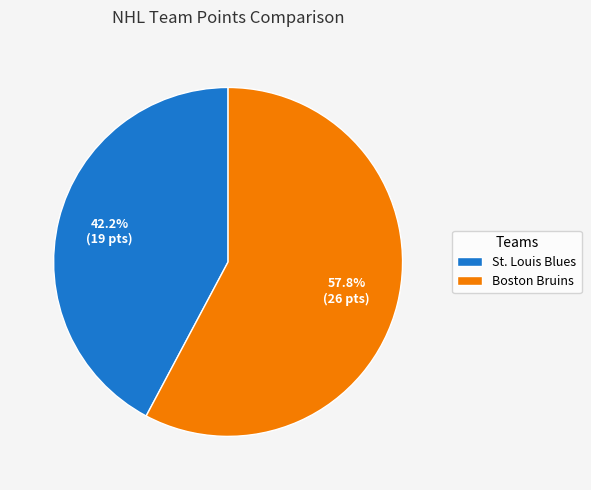

Does Boston Bruins account for over 50% of the chart?

Yes